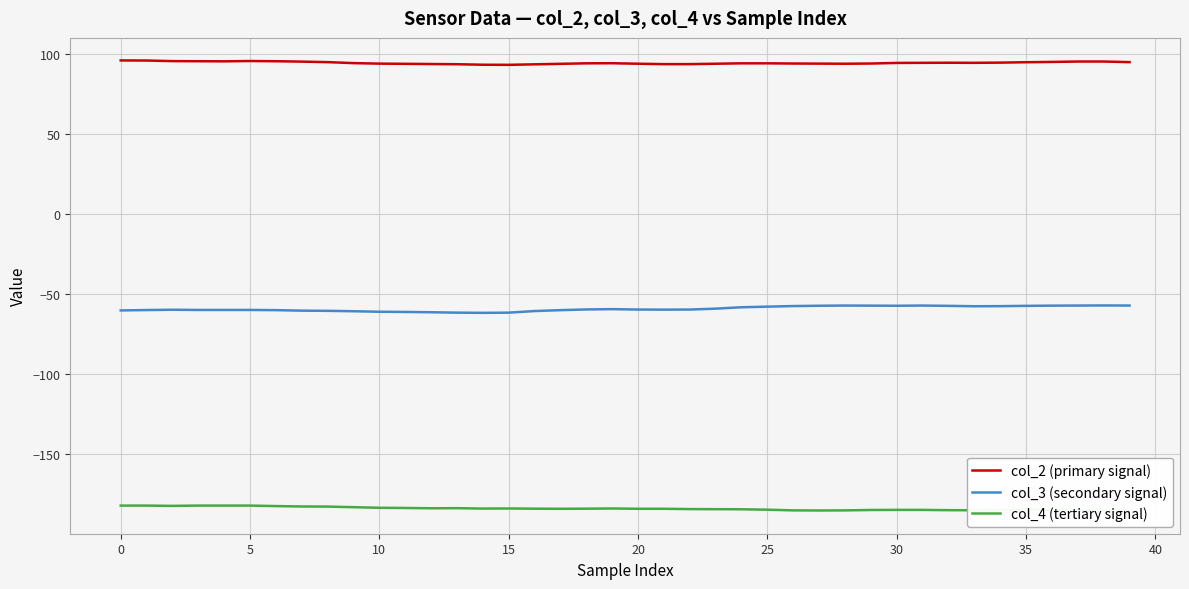

Reading left to right, extract all data points from this chart.

col_2 (primary signal): 96.1	96.1	95.7	95.6	95.6	95.8	95.6	95.4	95.1	94.4	94.1	94.0	93.9	93.8	93.4	93.4	93.7	94.0	94.3	94.4	94.1	93.8	93.8	94.1	94.3	94.3	94.2	94.1	94.1	94.2	94.6	94.6	94.7	94.6	94.8	95.0	95.2	95.4	95.4	95.1
col_3 (secondary signal): -60.2	-59.9	-59.8	-59.9	-59.9	-59.9	-60.0	-60.3	-60.4	-60.7	-61.0	-61.1	-61.3	-61.6	-61.7	-61.6	-60.6	-60.0	-59.6	-59.4	-59.6	-59.7	-59.6	-59.1	-58.2	-57.8	-57.4	-57.2	-57.1	-57.2	-57.2	-57.1	-57.3	-57.6	-57.5	-57.3	-57.2	-57.1	-57.1	-57.1
col_4 (tertiary signal): -182.2	-182.2	-182.4	-182.2	-182.2	-182.2	-182.5	-182.8	-182.8	-183.2	-183.6	-183.7	-183.9	-183.8	-184.1	-184.0	-184.1	-184.2	-184.1	-184.0	-184.2	-184.2	-184.4	-184.4	-184.5	-184.8	-185.2	-185.2	-185.2	-184.9	-184.9	-184.9	-185.1	-185.1	-184.9	-184.8	-184.9	-185.1	-185.3	-185.7